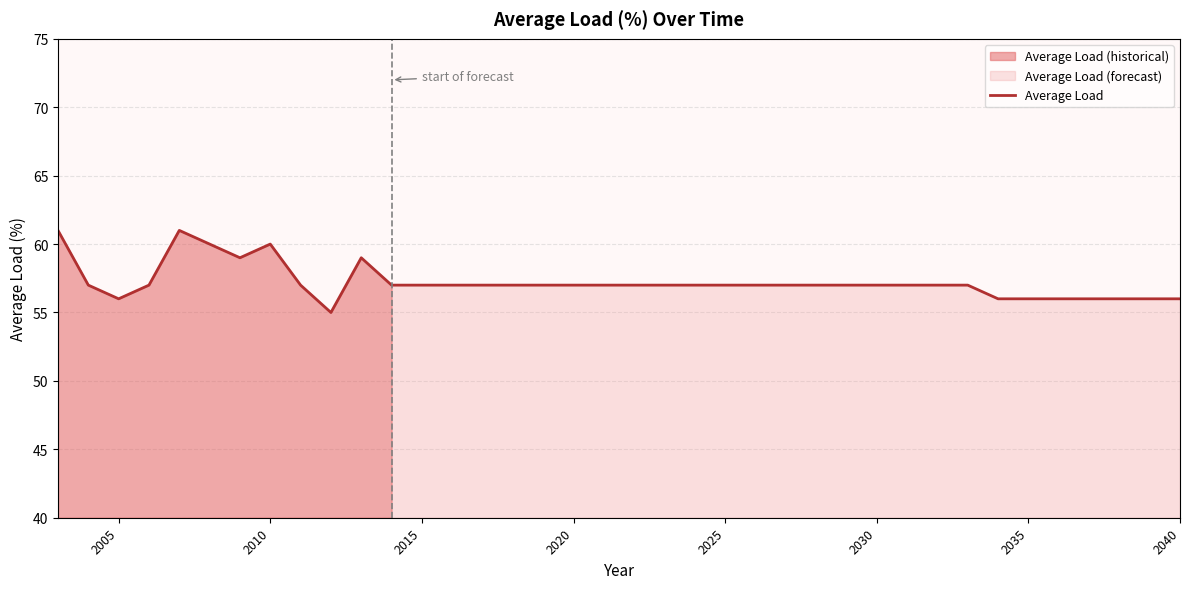

True or false: Average Load has a value of 56 at 2040.

True